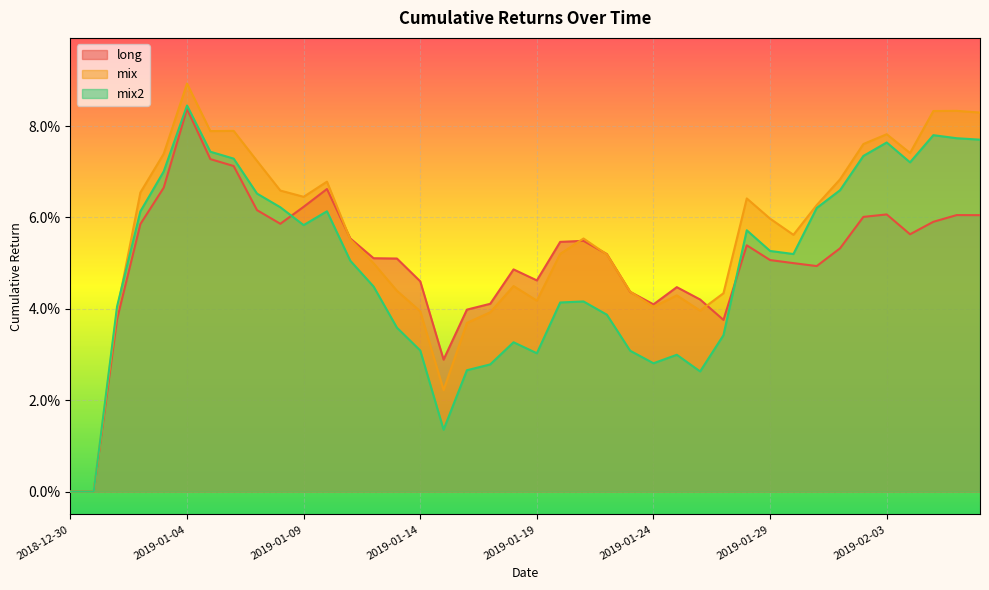

Reading left to right, extract all data points from this chart.

long: 2018-12-30=0.0	2018-12-31=0.0	2019-01-01=0.0	2019-01-02=0.1	2019-01-03=0.1	2019-01-04=0.1	2019-01-05=0.1	2019-01-06=0.1	2019-01-07=0.1	2019-01-08=0.1	2019-01-09=0.1	2019-01-10=0.1	2019-01-11=0.1	2019-01-12=0.1	2019-01-13=0.1	2019-01-14=0.0	2019-01-15=0.0	2019-01-16=0.0	2019-01-17=0.0	2019-01-18=0.0	2019-01-19=0.0	2019-01-20=0.1	2019-01-21=0.1	2019-01-22=0.1	2019-01-23=0.0	2019-01-24=0.0	2019-01-25=0.0	2019-01-26=0.0	2019-01-27=0.0	2019-01-28=0.1	2019-01-29=0.1	2019-01-30=0.1	2019-01-31=0.0	2019-02-01=0.1	2019-02-02=0.1	2019-02-03=0.1	2019-02-04=0.1	2019-02-05=0.1	2019-02-06=0.1	2019-02-07=0.1
mix: 2018-12-30=0.0	2018-12-31=0.0	2019-01-01=0.0	2019-01-02=0.1	2019-01-03=0.1	2019-01-04=0.1	2019-01-05=0.1	2019-01-06=0.1	2019-01-07=0.1	2019-01-08=0.1	2019-01-09=0.1	2019-01-10=0.1	2019-01-11=0.1	2019-01-12=0.0	2019-01-13=0.0	2019-01-14=0.0	2019-01-15=0.0	2019-01-16=0.0	2019-01-17=0.0	2019-01-18=0.0	2019-01-19=0.0	2019-01-20=0.1	2019-01-21=0.1	2019-01-22=0.1	2019-01-23=0.0	2019-01-24=0.0	2019-01-25=0.0	2019-01-26=0.0	2019-01-27=0.0	2019-01-28=0.1	2019-01-29=0.1	2019-01-30=0.1	2019-01-31=0.1	2019-02-01=0.1	2019-02-02=0.1	2019-02-03=0.1	2019-02-04=0.1	2019-02-05=0.1	2019-02-06=0.1	2019-02-07=0.1
mix2: 2018-12-30=0.0	2018-12-31=0.0	2019-01-01=0.0	2019-01-02=0.1	2019-01-03=0.1	2019-01-04=0.1	2019-01-05=0.1	2019-01-06=0.1	2019-01-07=0.1	2019-01-08=0.1	2019-01-09=0.1	2019-01-10=0.1	2019-01-11=0.1	2019-01-12=0.0	2019-01-13=0.0	2019-01-14=0.0	2019-01-15=0.0	2019-01-16=0.0	2019-01-17=0.0	2019-01-18=0.0	2019-01-19=0.0	2019-01-20=0.0	2019-01-21=0.0	2019-01-22=0.0	2019-01-23=0.0	2019-01-24=0.0	2019-01-25=0.0	2019-01-26=0.0	2019-01-27=0.0	2019-01-28=0.1	2019-01-29=0.1	2019-01-30=0.1	2019-01-31=0.1	2019-02-01=0.1	2019-02-02=0.1	2019-02-03=0.1	2019-02-04=0.1	2019-02-05=0.1	2019-02-06=0.1	2019-02-07=0.1